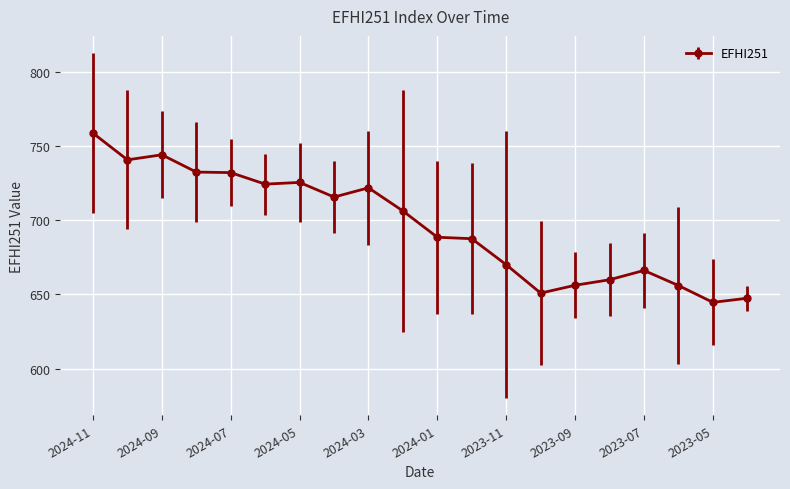

What is the value of the 10th point from the left?

706.1